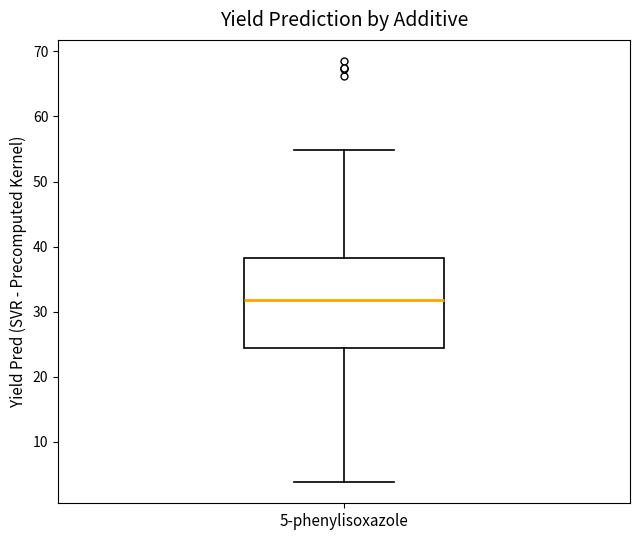

Read this box plot against the y-axis: the position of the median line, the range covered by the box, and the ends of both whiskers. The values are not printed on the chart, so give them approximately, as read against the axis.

median 32, box 24 to 38, whiskers 4 to 55